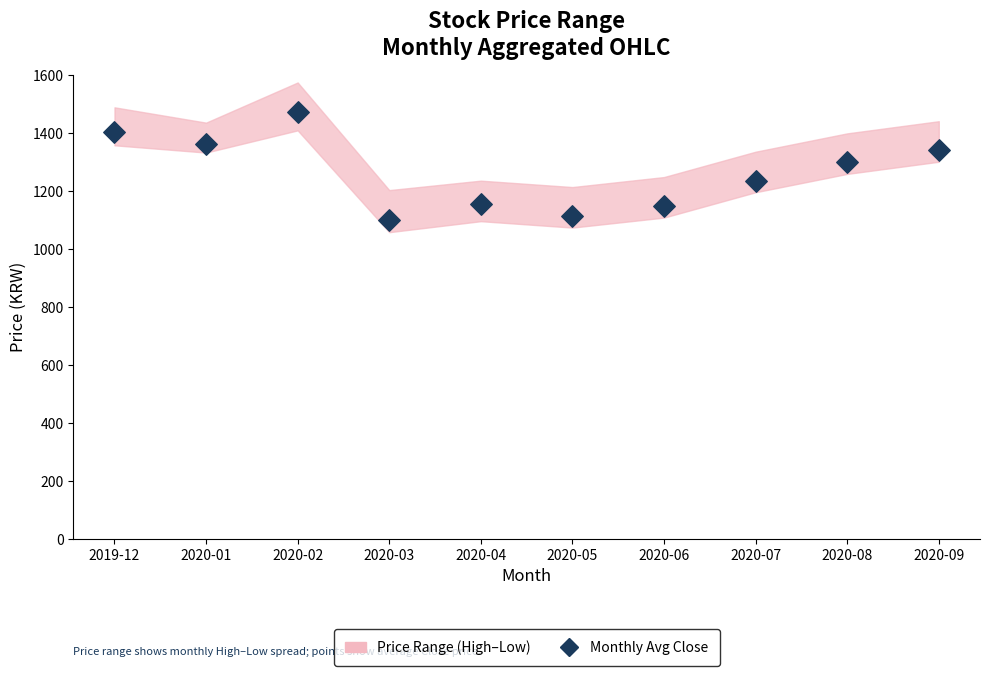

What is the range of Y values (max minus min)?

374.1